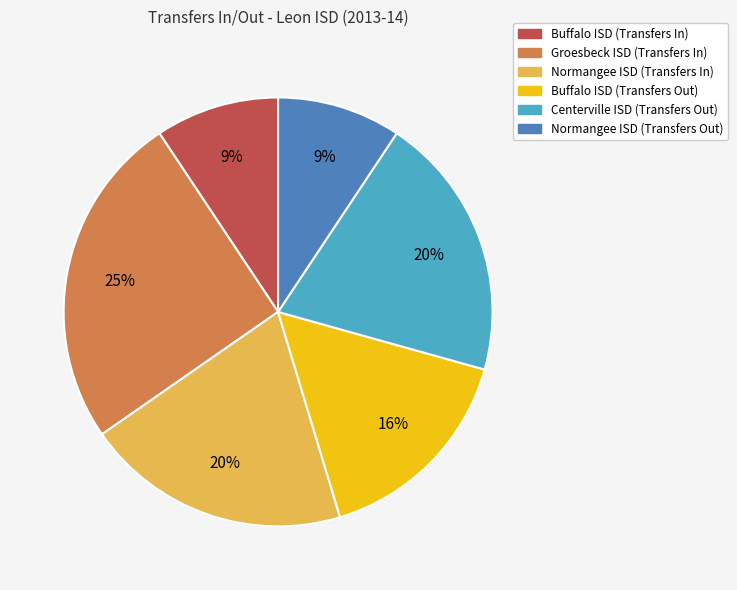

To the nearest percent, what portion does Normangee ISD (Transfers In) represent?

20%